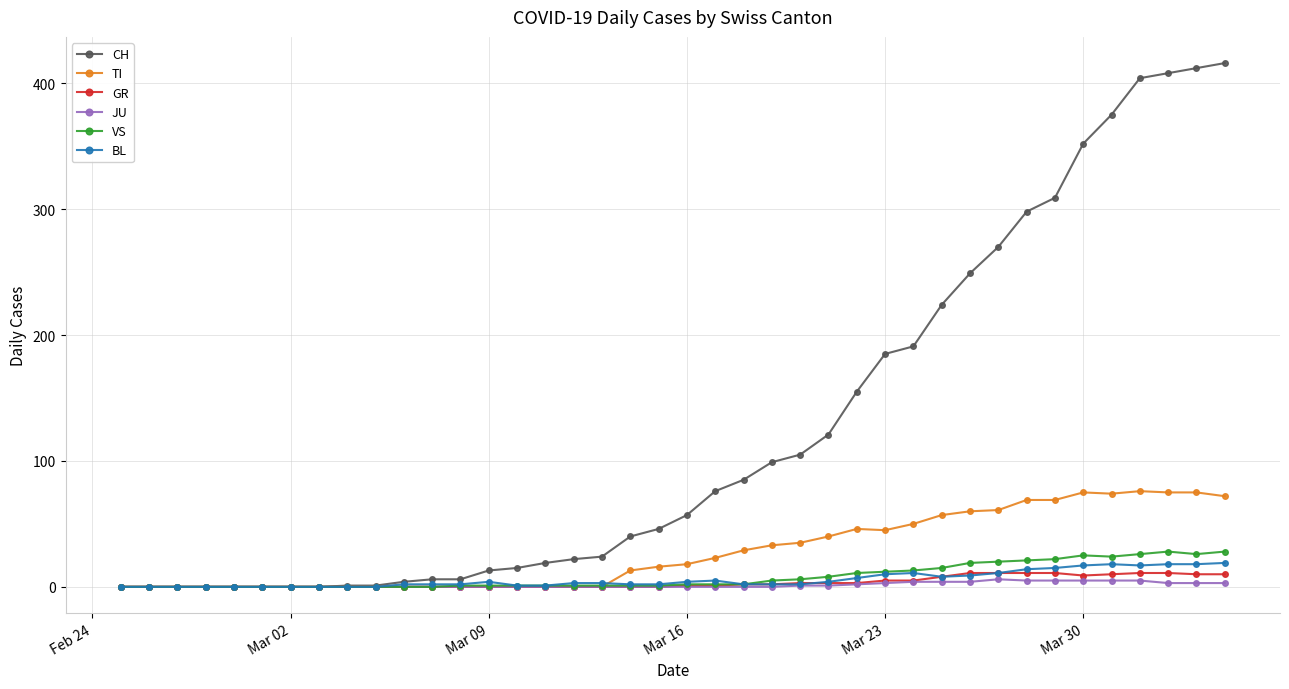

What is the maximum value shown in the chart?

416